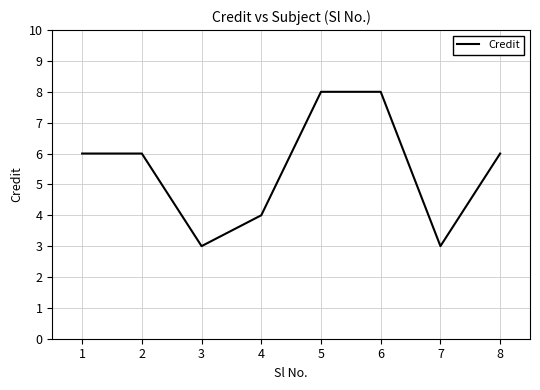

Does the chart display data point markers on the line(s)?

No